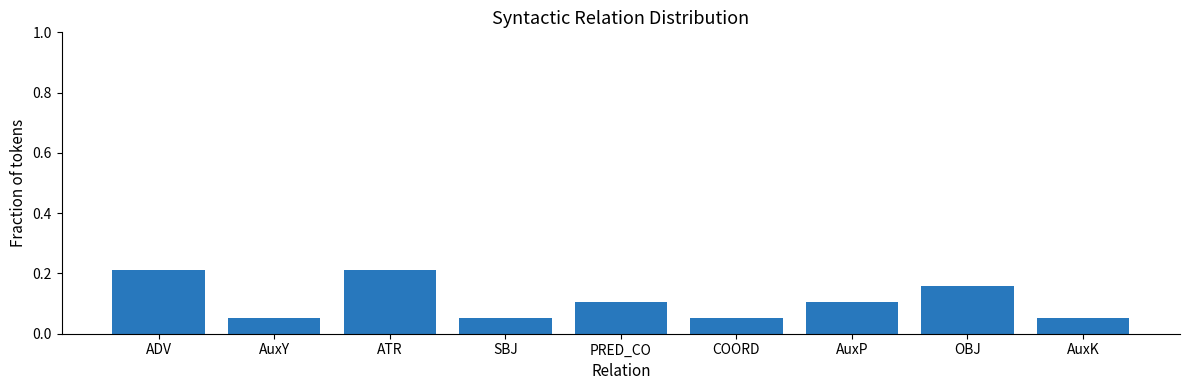

Between SBJ and ATR, which is larger?

ATR